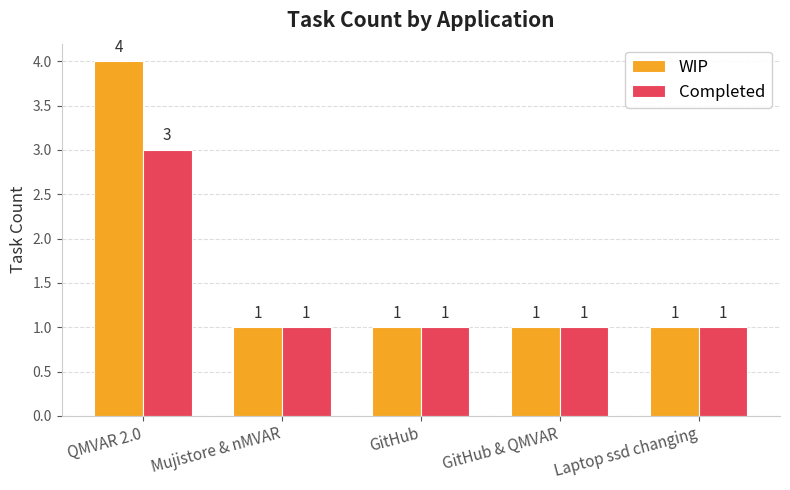

True or false: WIP has a value of 6 at QMVAR 2.0.

False